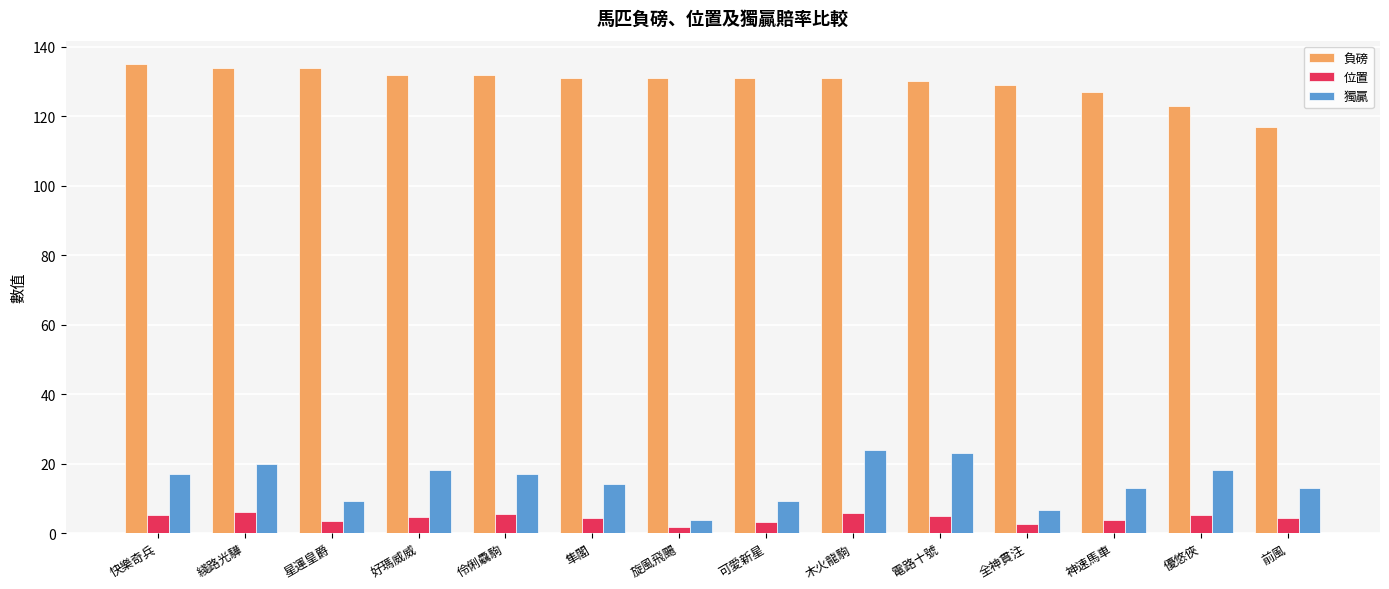

How many bars are there in each group?

3